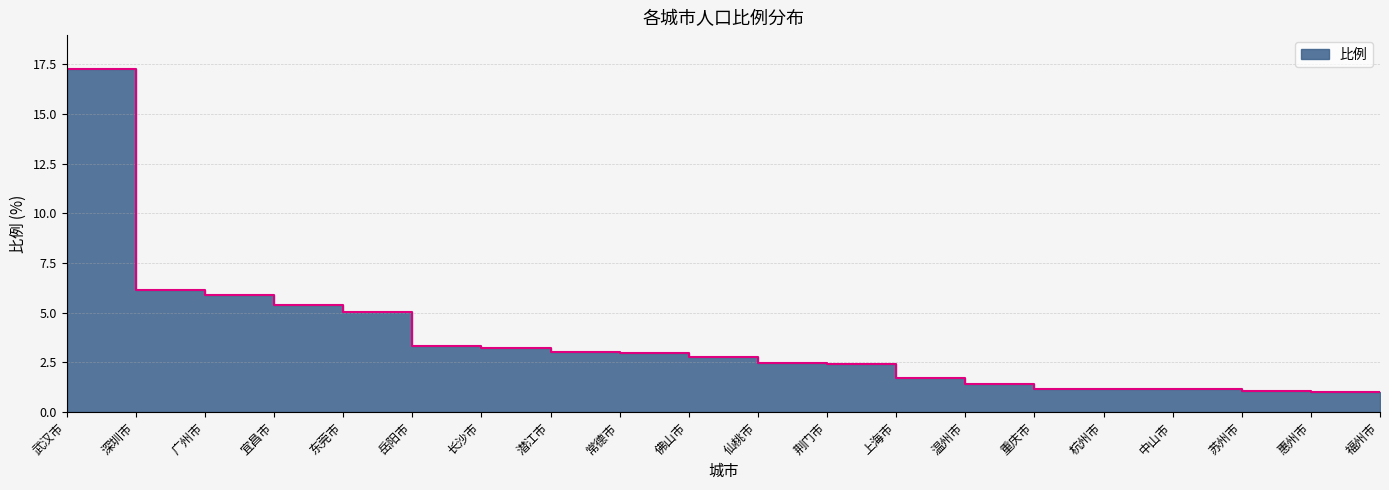

How many lines are shown in the chart?

1